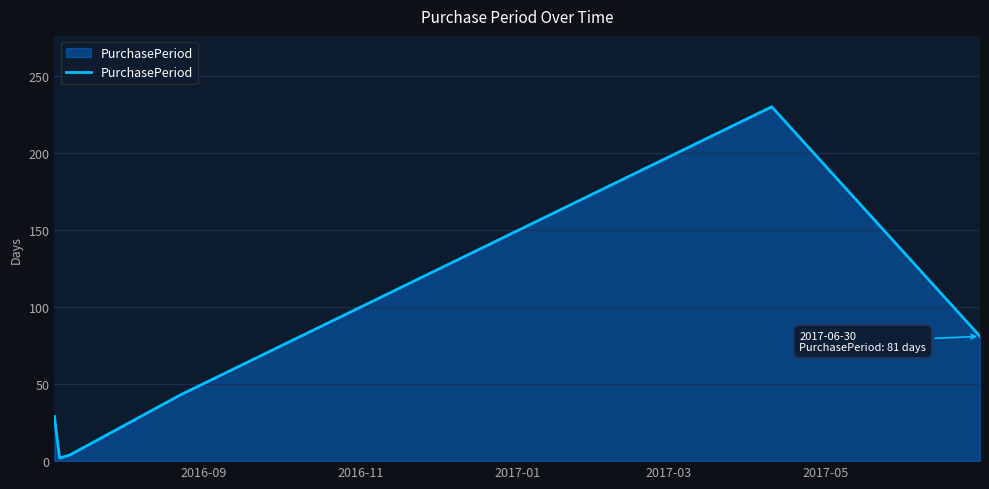

What is the difference between the maximum and minimum values?

228